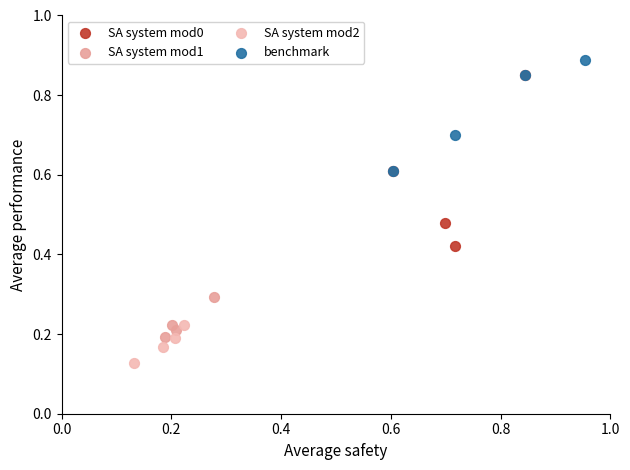

Which series has the widest spread of Y values?

SA system mod0